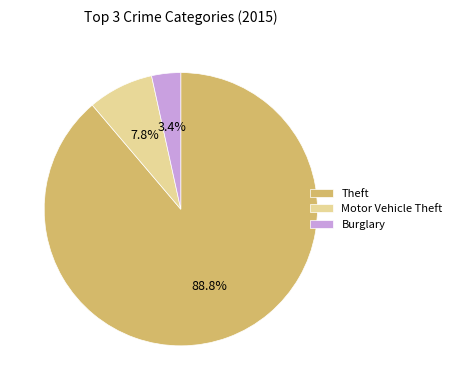

Do Burglary and Theft together represent more than half of the pie?

Yes